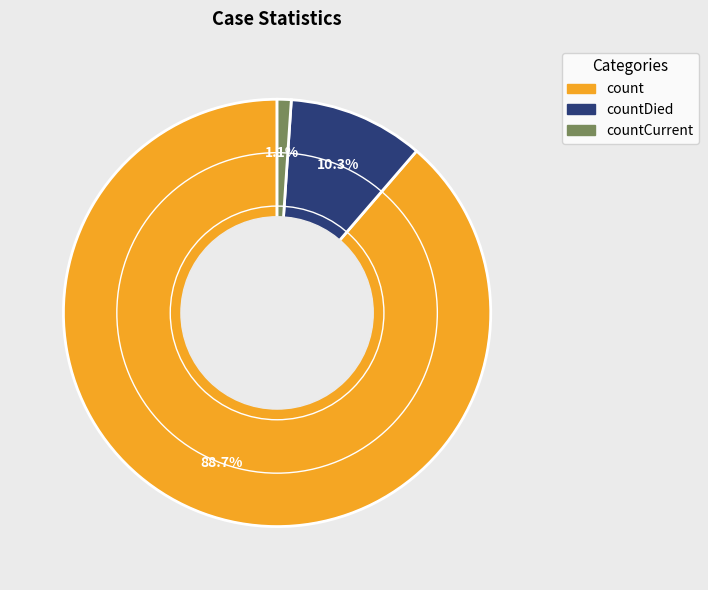

Count the number of slices in the pie.

3